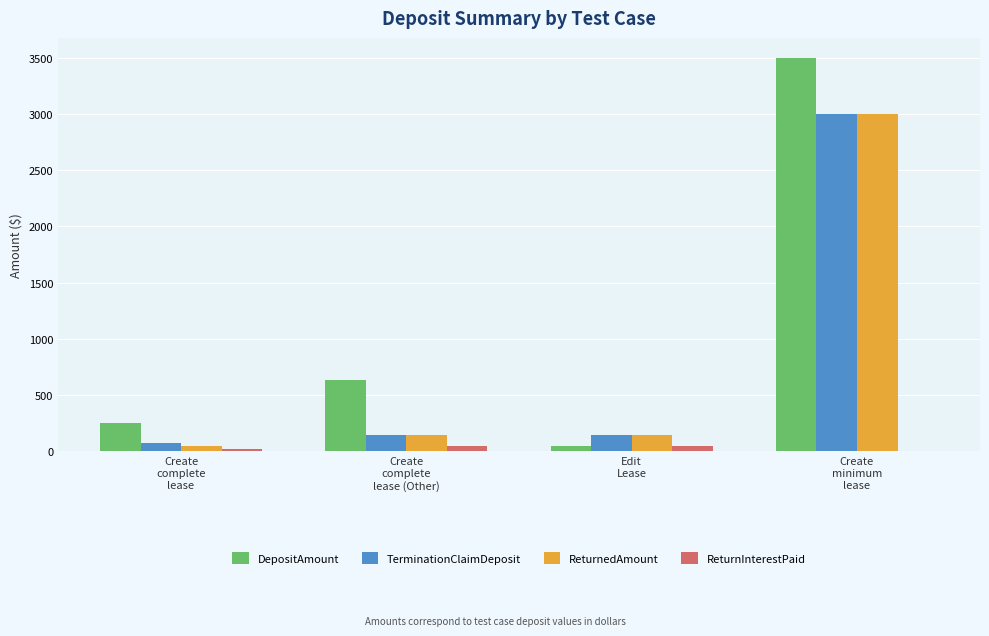

Which series has the largest total across all categories?

DepositAmount